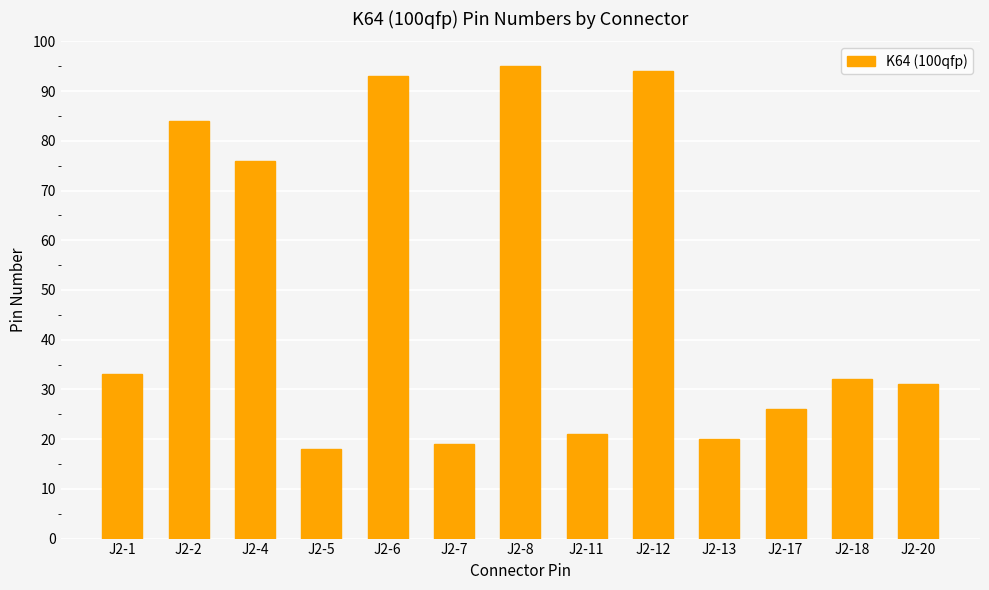

What is the change in value from J2-5 to J2-13?

+2